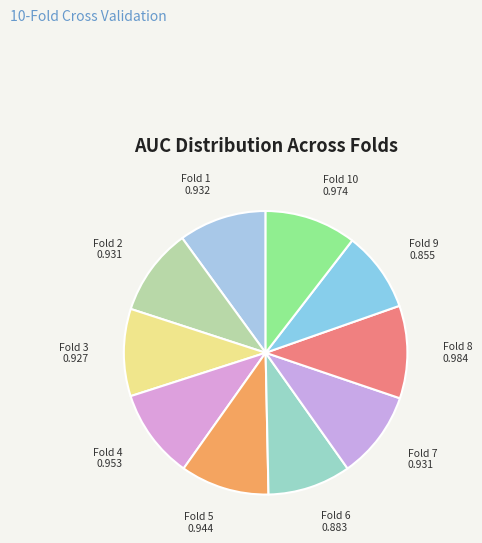

Is the sum of Fold 9 and Fold 8 greater than half?

No